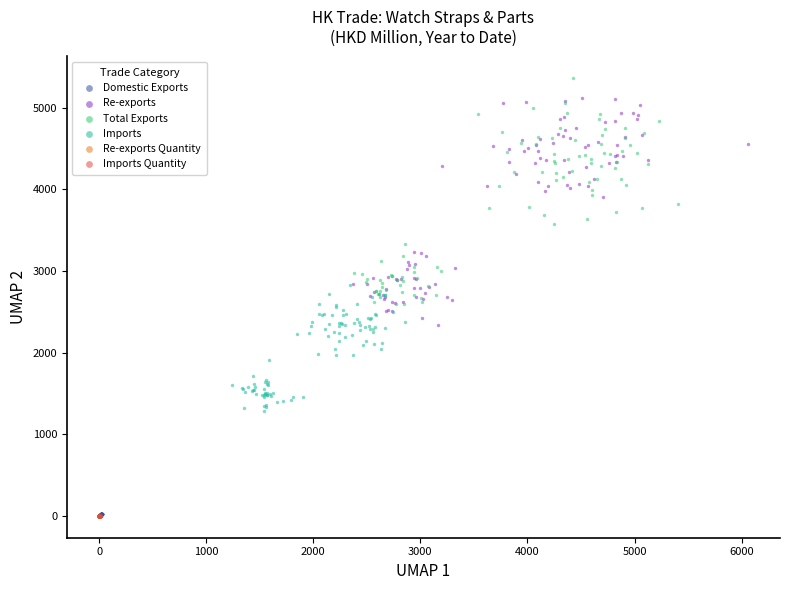

What are all the series names shown in the legend?

Domestic Exports, Re-exports, Total Exports, Imports, Re-exports Quantity, Imports Quantity